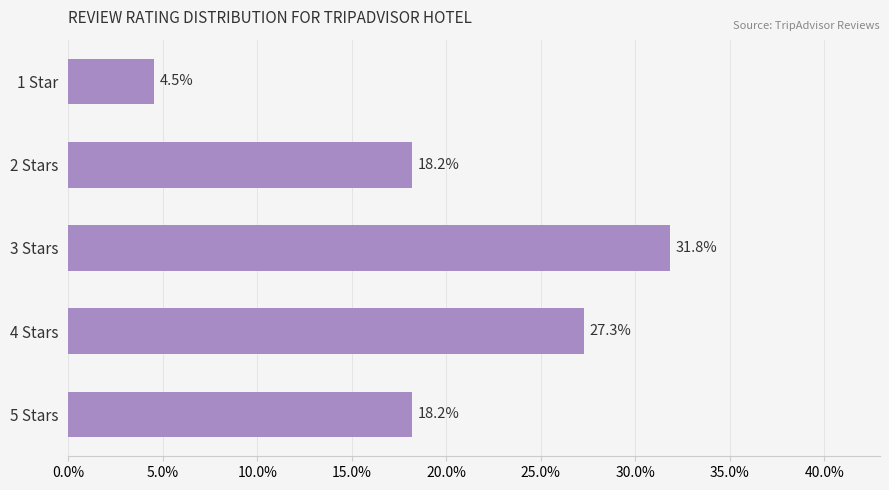

Reading top to bottom, extract all data points from this chart.

1 Star=4.5	2 Stars=18.2	3 Stars=31.8	4 Stars=27.3	5 Stars=18.2